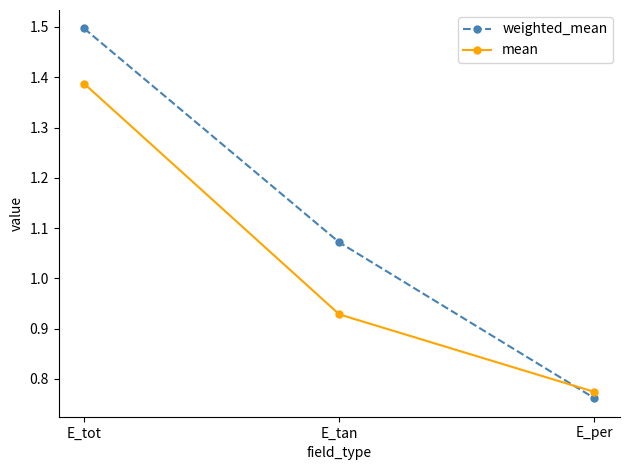

What is the sum of the weighted_mean values at E_tan and E_tot?

2.6